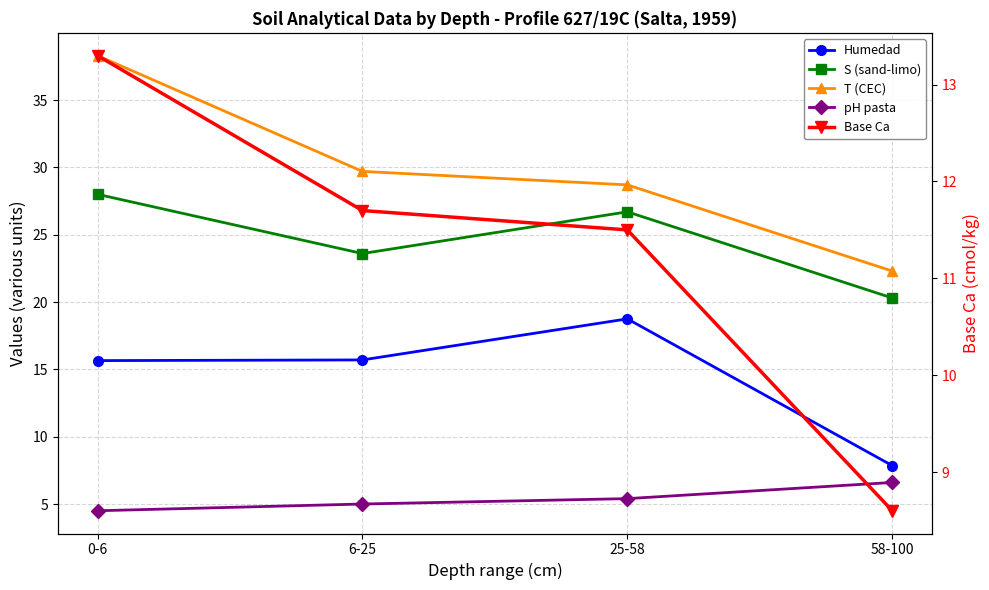

What position from the left is 25-58?

3